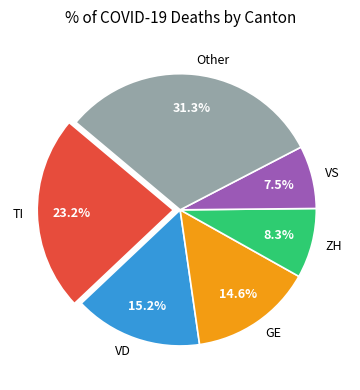

Rank the categories by value from highest to lowest.

Other, TI, VD, GE, ZH, VS